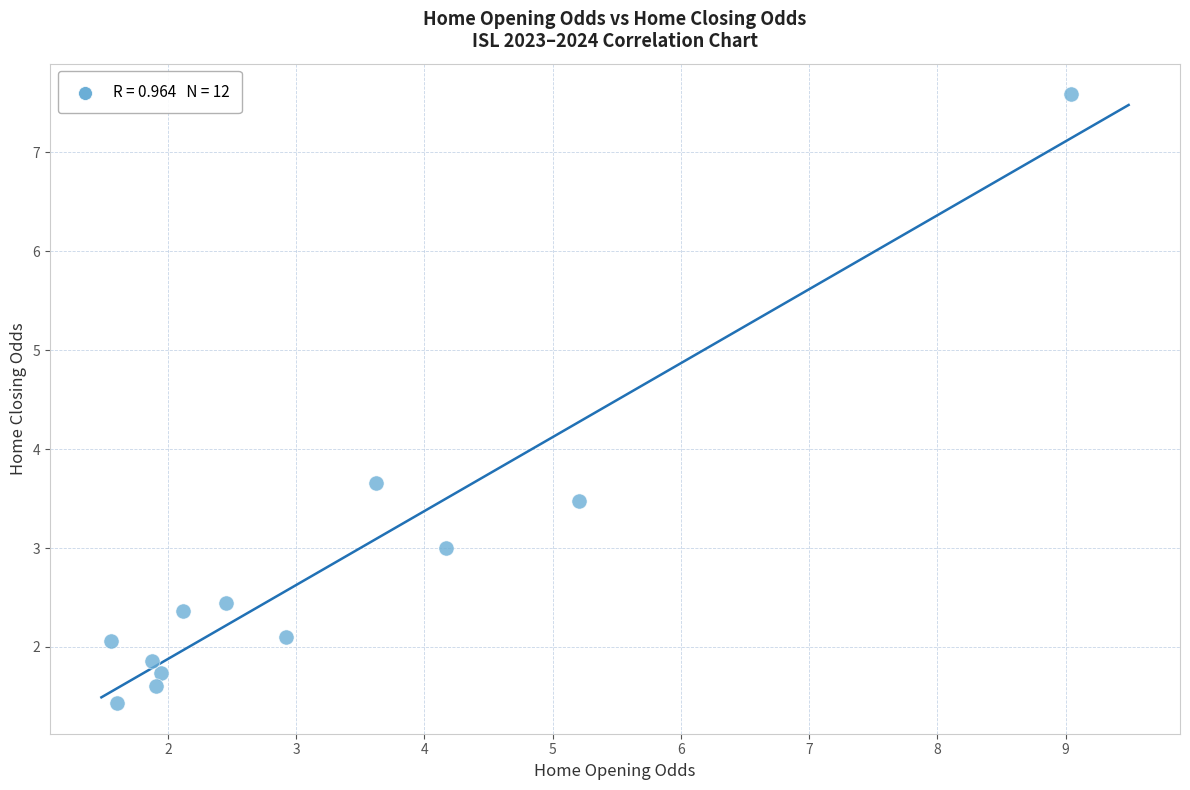

What is the range of Y values (max minus min)?

6.2